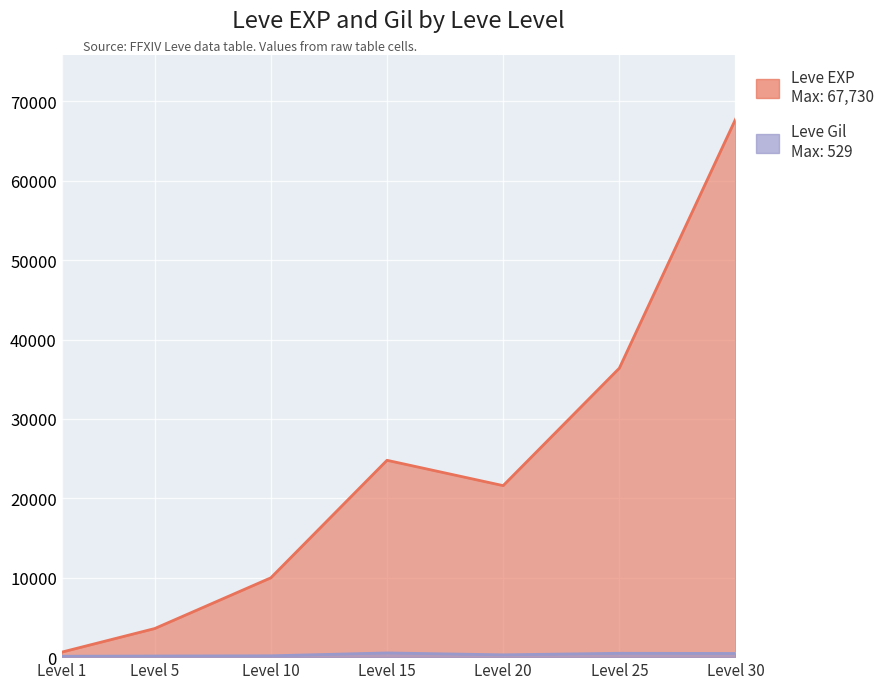

Rank the series by their average value, from lowest to highest.

Leve Gil, Leve EXP